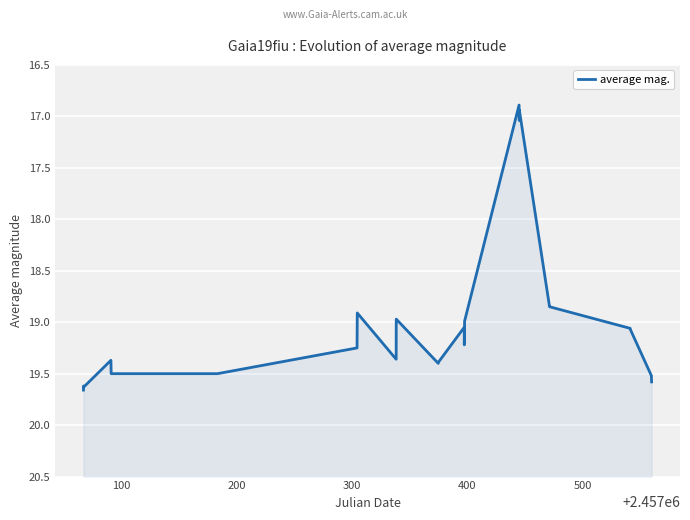

Reading left to right, list all the values displayed in this chart.

19.7	19.6	19.6	19.4	19.5	19.5	19.2	18.9	19.4	19.0	19.4	19.4	19.1	19.2	19.1	19.0	16.9	17.0	16.9	18.9	18.9	19.1	19.1	19.5	19.6